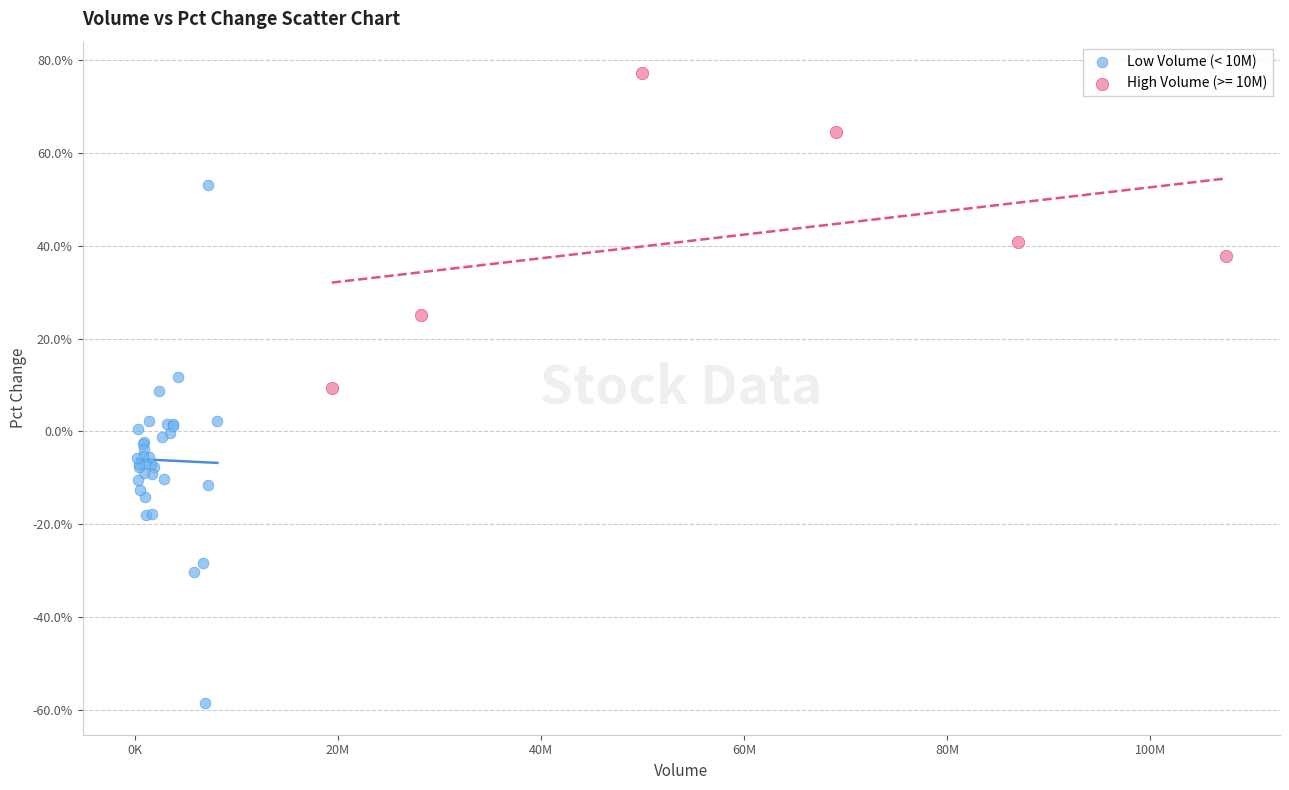

Which series has the widest spread of Y values?

Low Volume (< 10M)